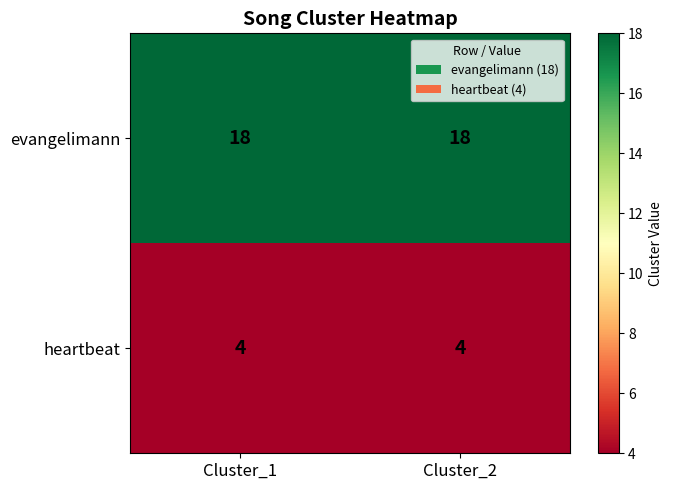

What is the approximate value of heartbeat at Cluster_1?

4